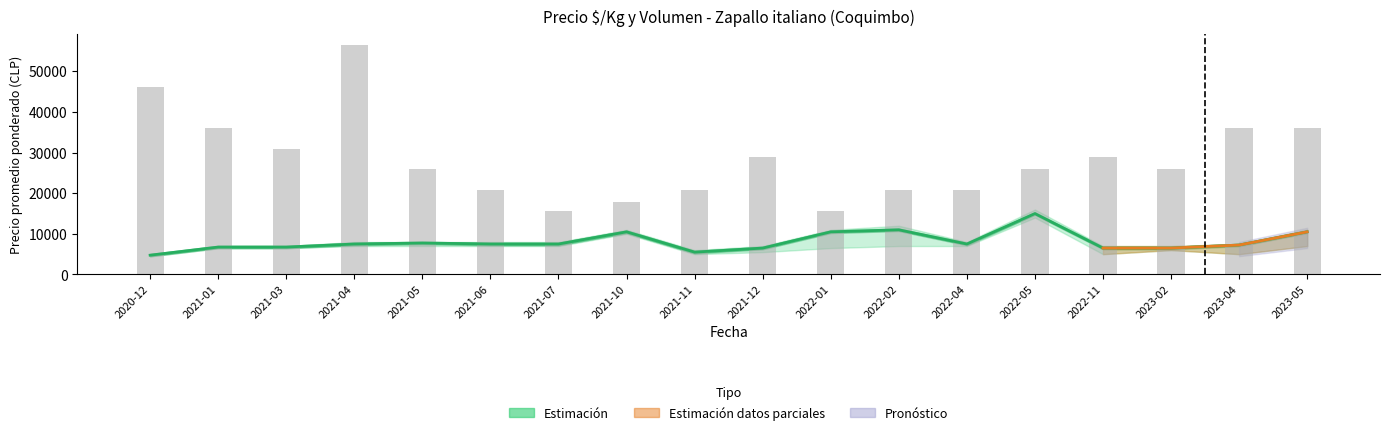

Is it true that Volumen (escalado) equals 6947.7 at 2022-01?

False